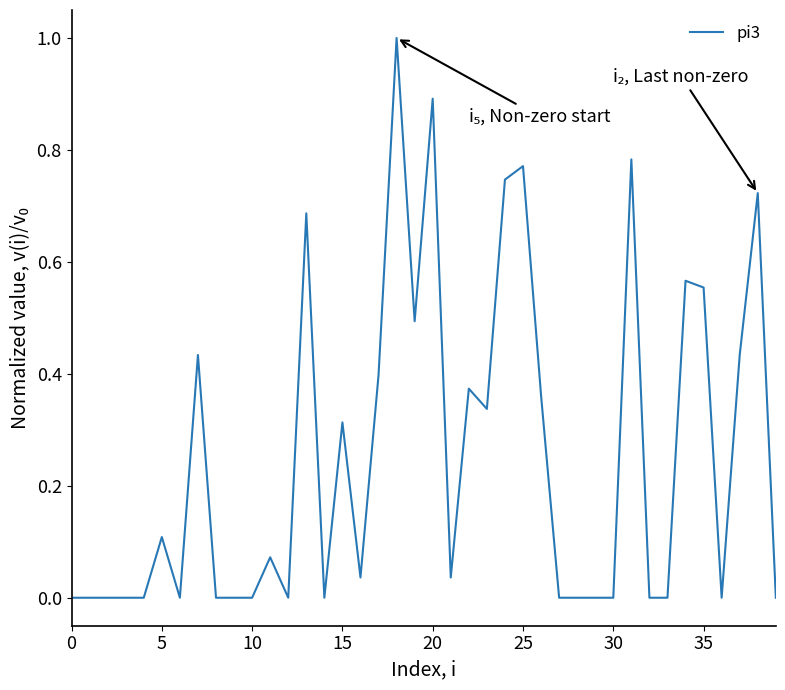

What is the greatest value displayed?

1.0